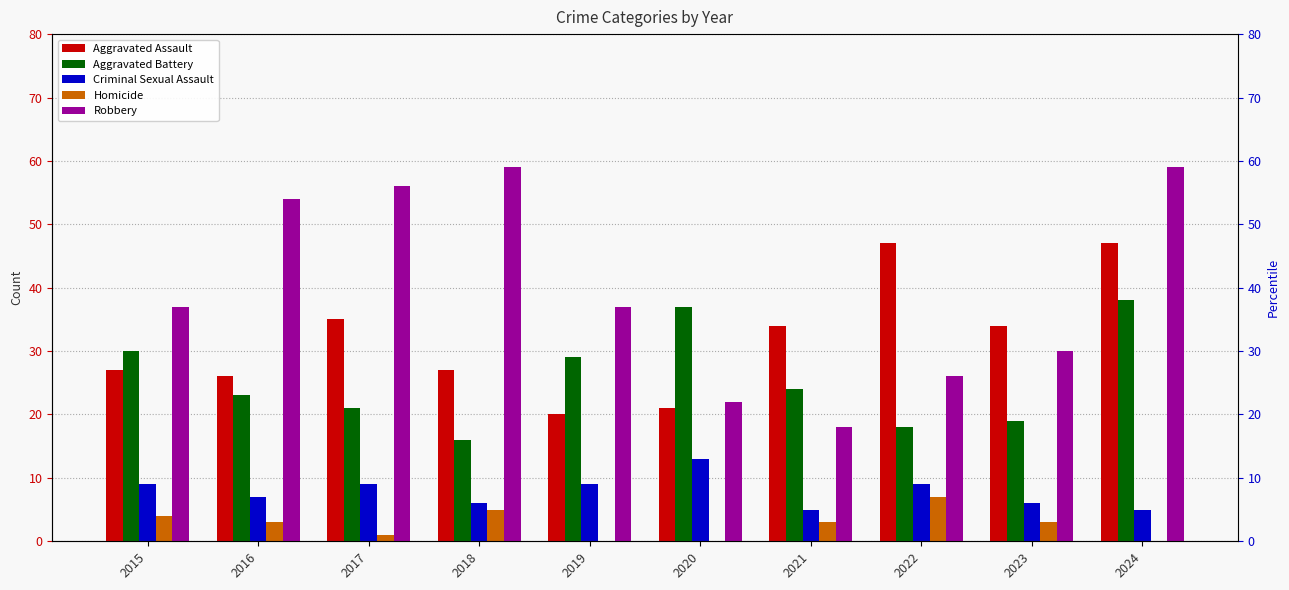

How many bars are there in each group?

5